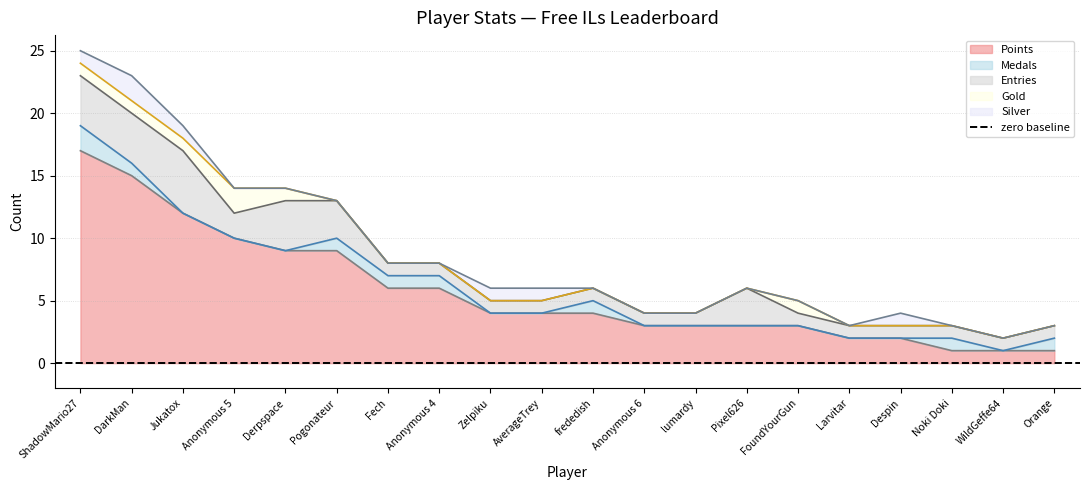

True or false: Gold and Points cross at least once.

False